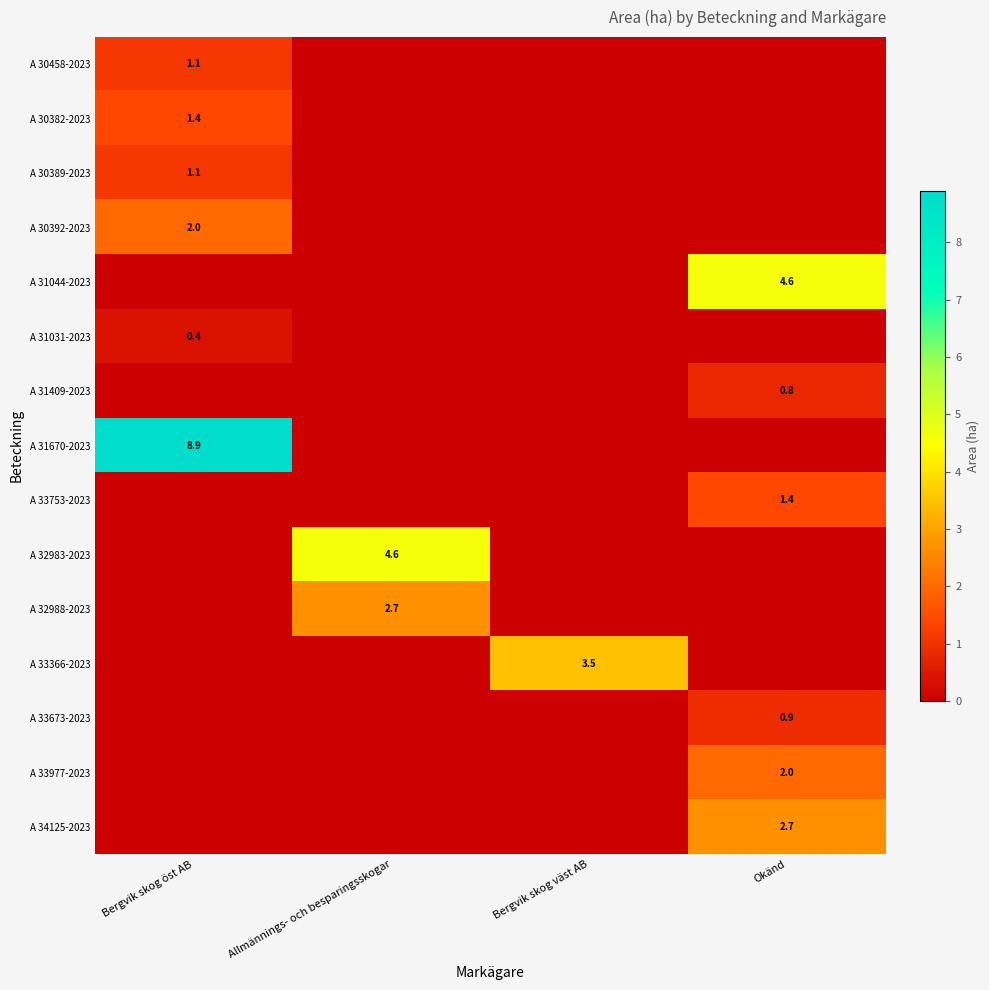

The value of A 30389-2023 at Bergvik skog öst AB is 1.1. True or false?

True